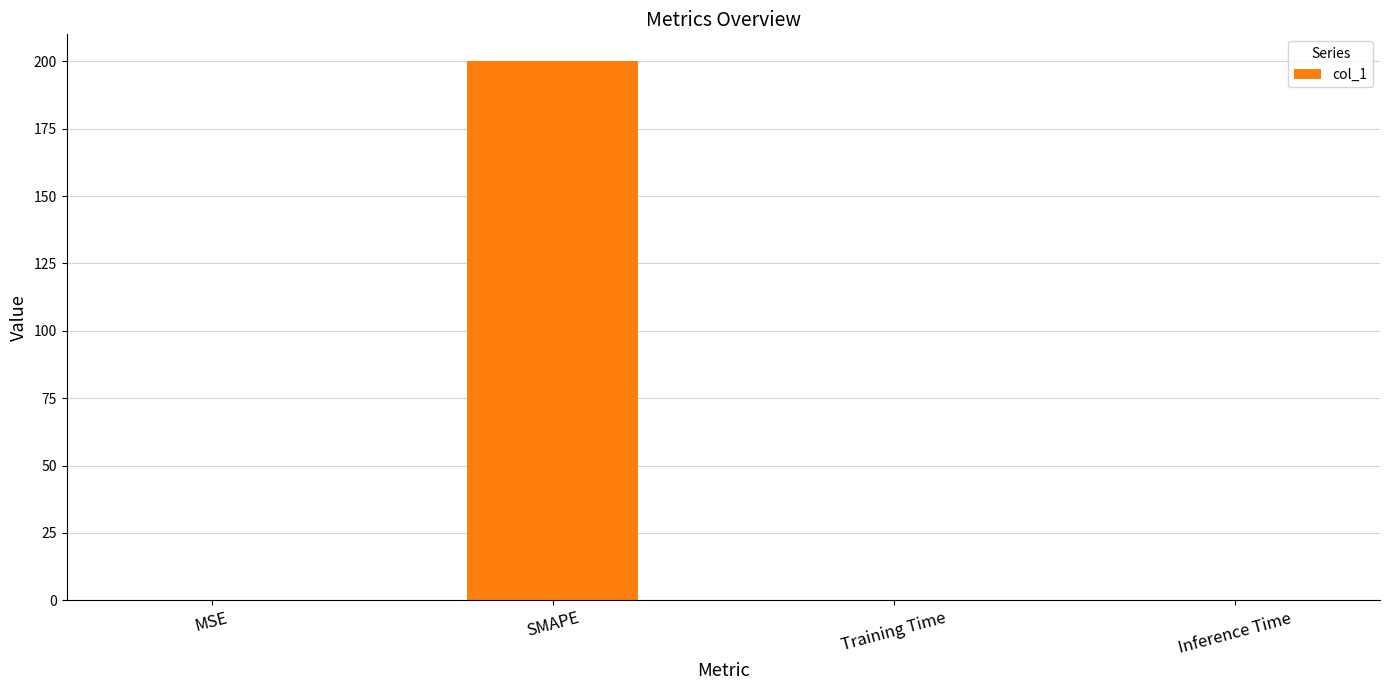

The value at MSE is 0.0. True or false?

True